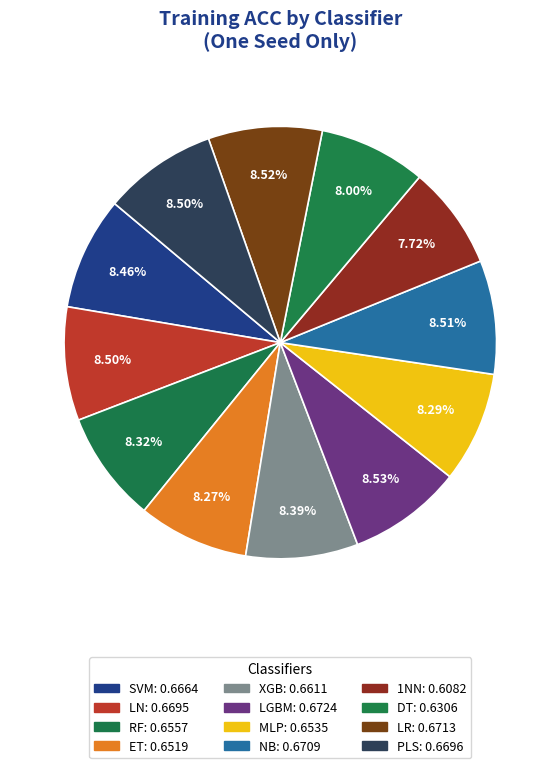

Which slice is the smallest?

1NN